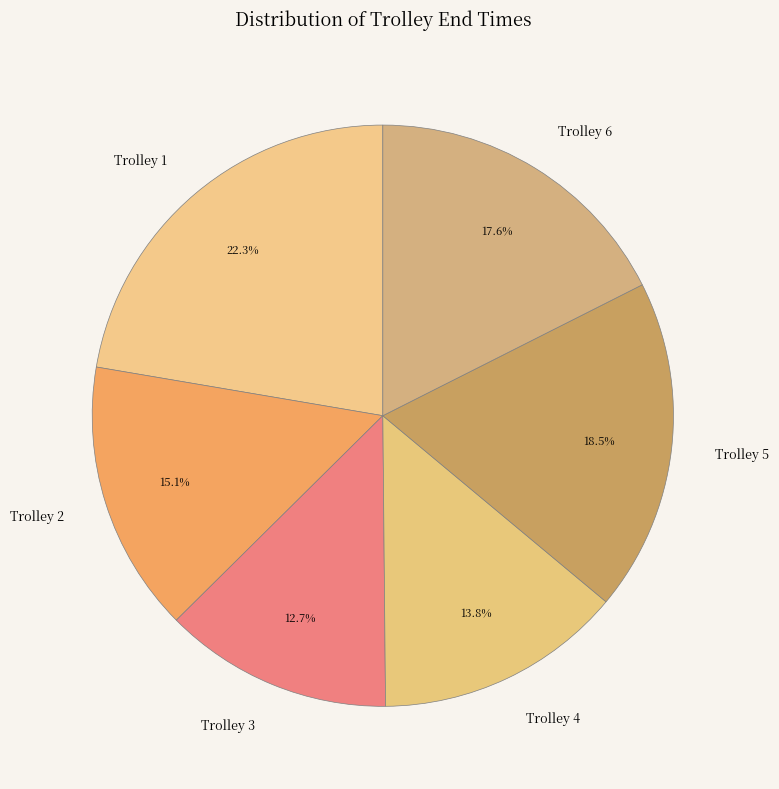

To the nearest percent, what is the difference between the largest and smallest slice percentages?

10%